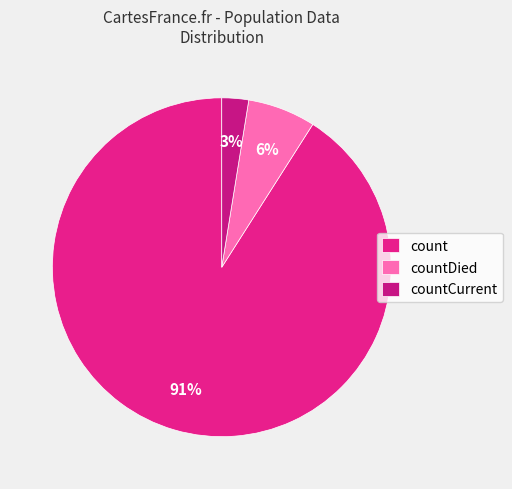

Does count account for over 50% of the chart?

Yes